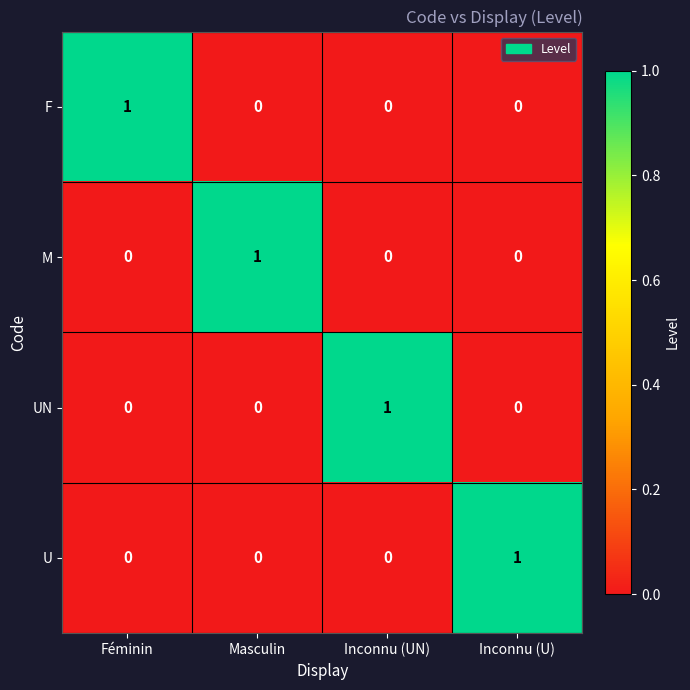

The U series shows 0 at Féminin. True or false?

True